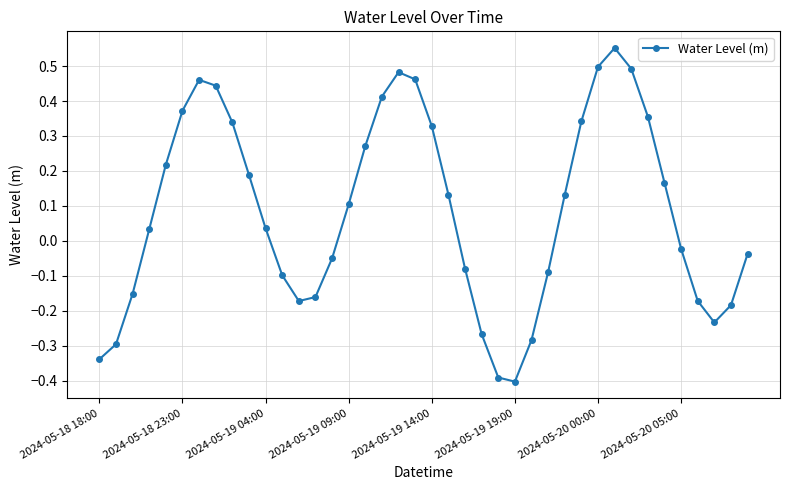

What is the sum of all values?

3.4